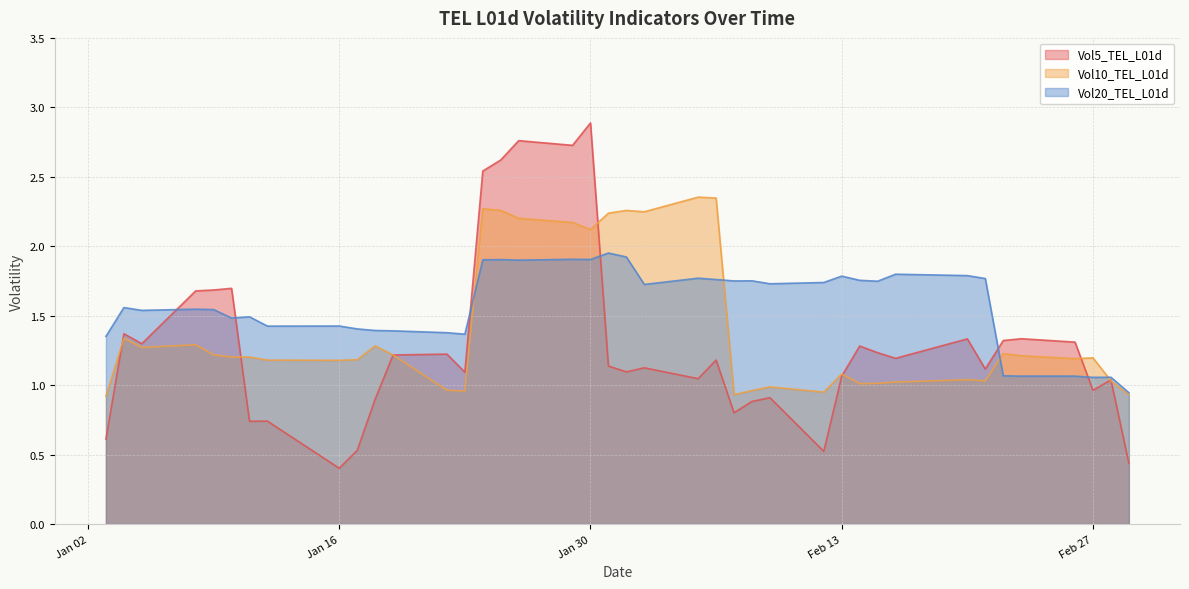

Rank the series at Feb 27 from lowest to highest value.

Vol5_TEL_L01d, Vol20_TEL_L01d, Vol10_TEL_L01d